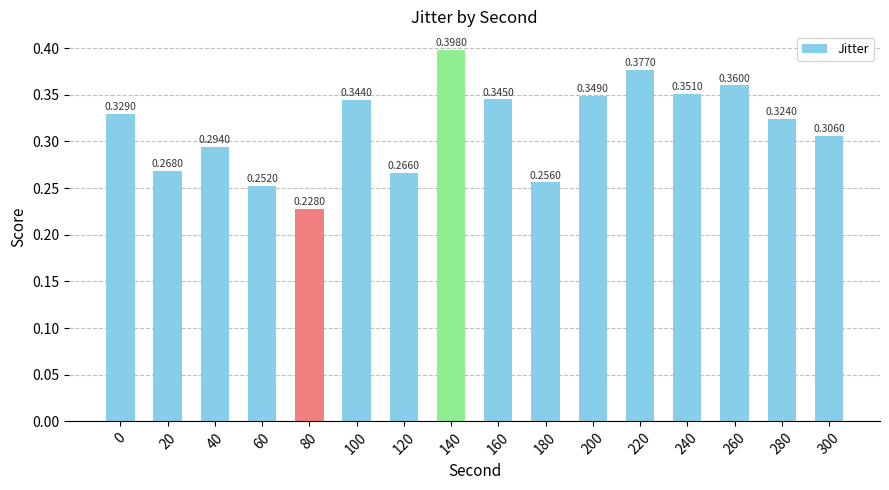

What is the sum of all values?

5.0